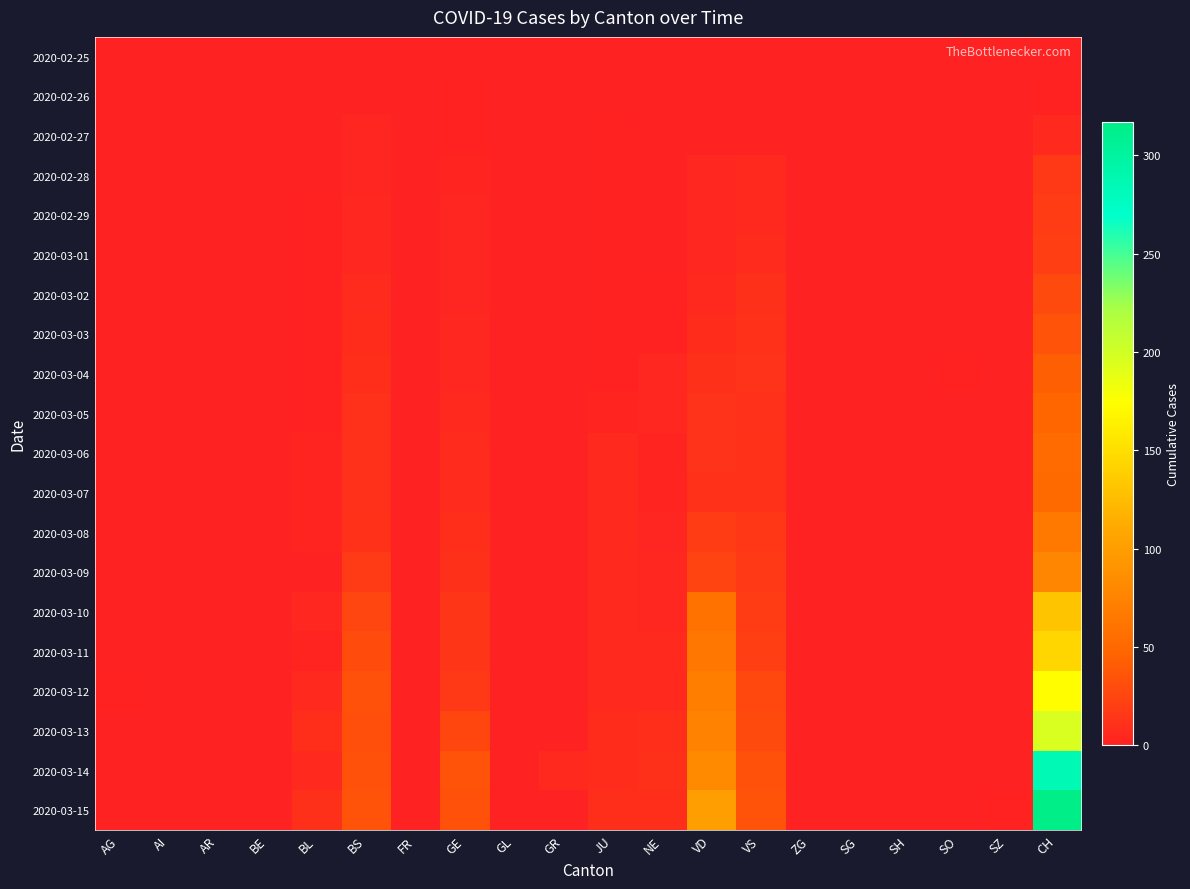

Which series has the largest total across all categories?

2020-03-15